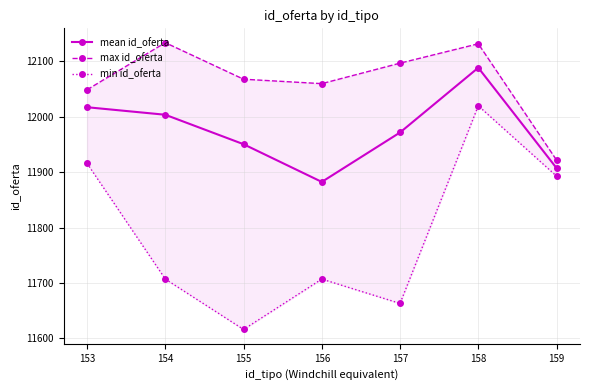

Between 156 and 159, which series saw the biggest shift?

min id_oferta